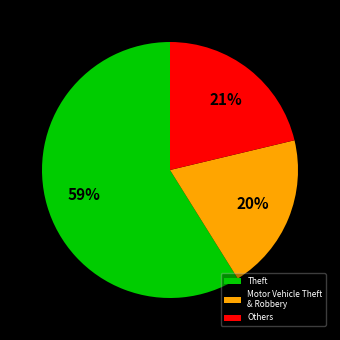

What is the majority slice?

Theft